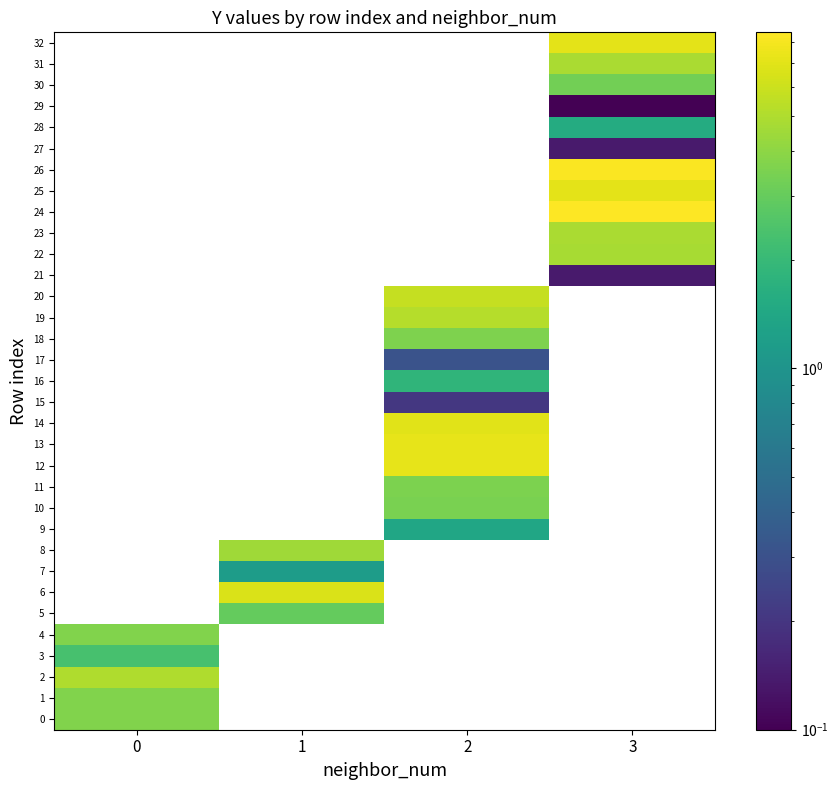

Count the number of categories in the chart.

4